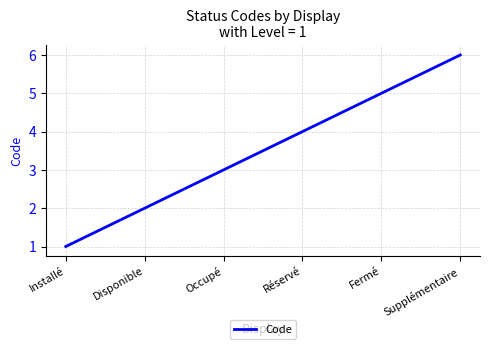

Which has a higher value, Installé or Réservé?

Réservé